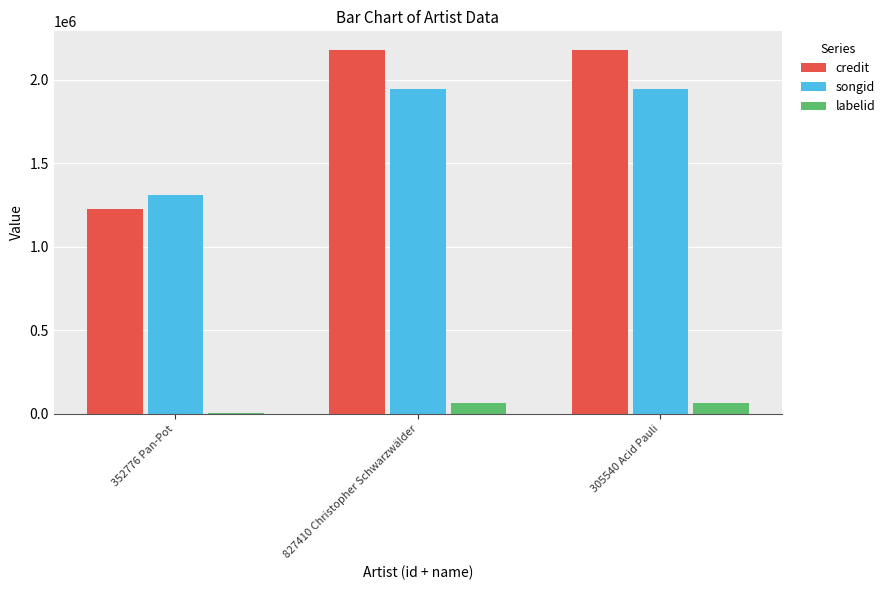

Which series has the largest range (max minus min)?

credit